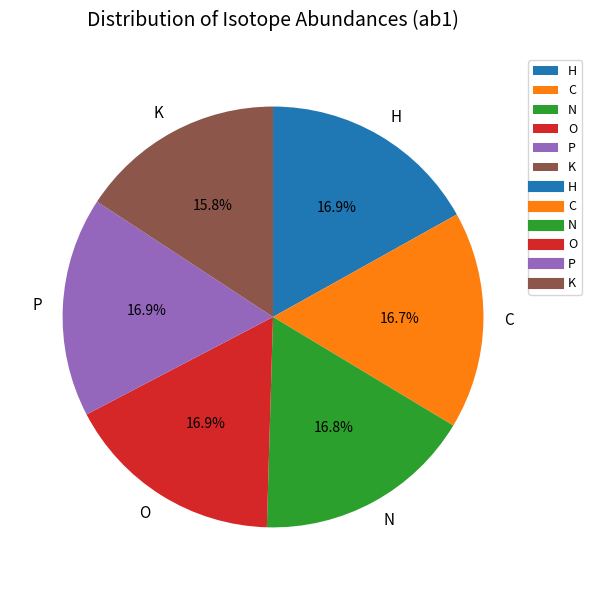

To the nearest percent, what is the average slice percentage?

17%